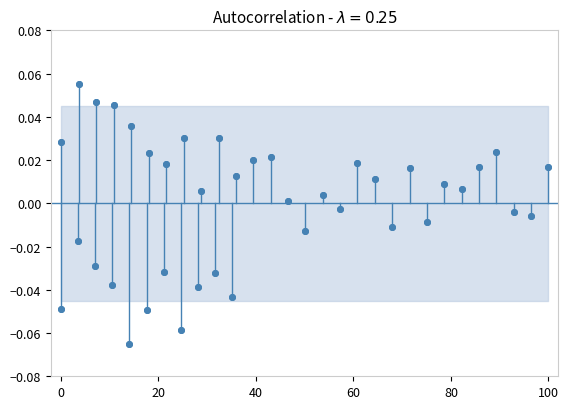

What is the range of X values (max minus min)?

100.0